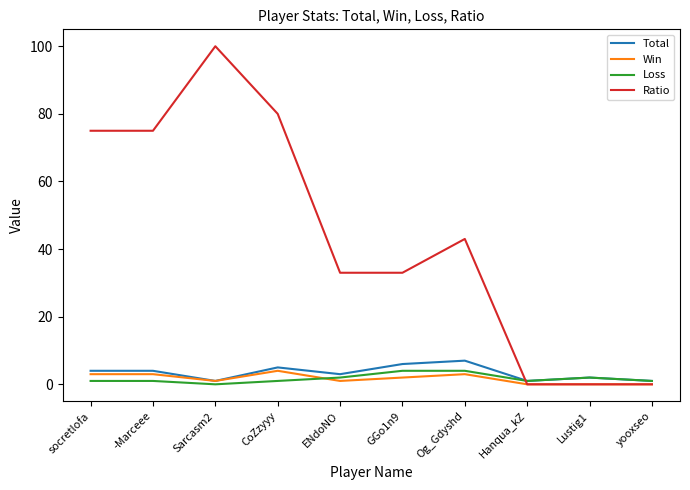

What is the difference between the highest and lowest values at CoZzyyy?

79